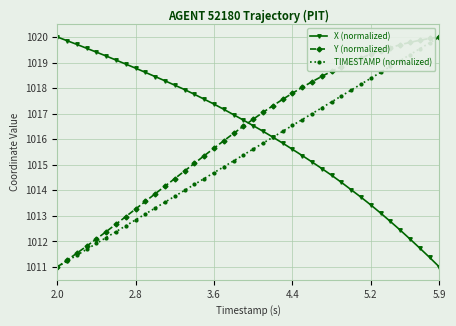

What is the value of the TIMESTAMP (normalized) point at the 21st from the left?

1015.6